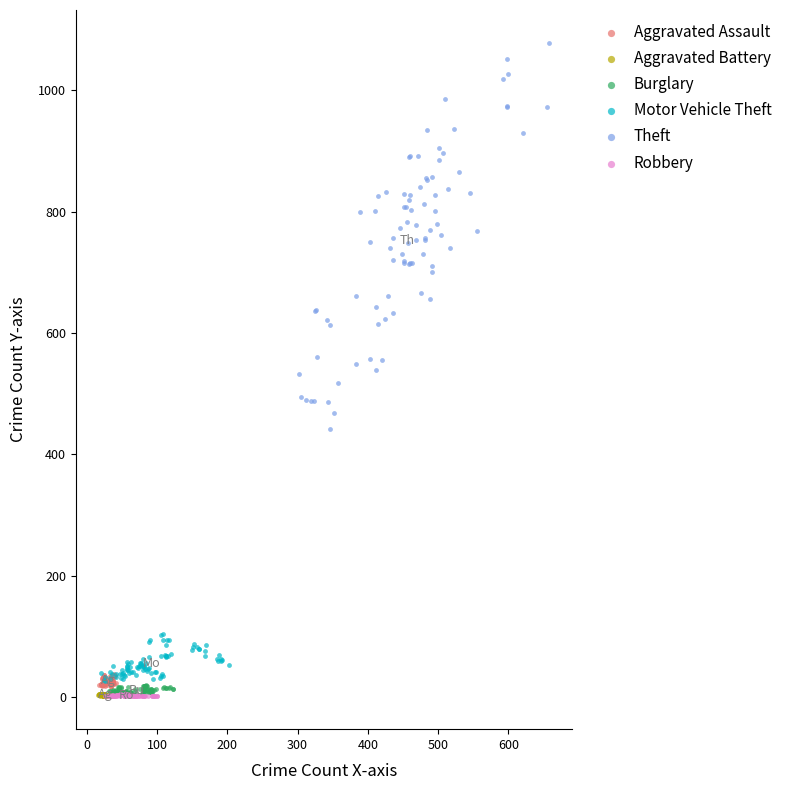

Which series contains the highest Y value?

Theft